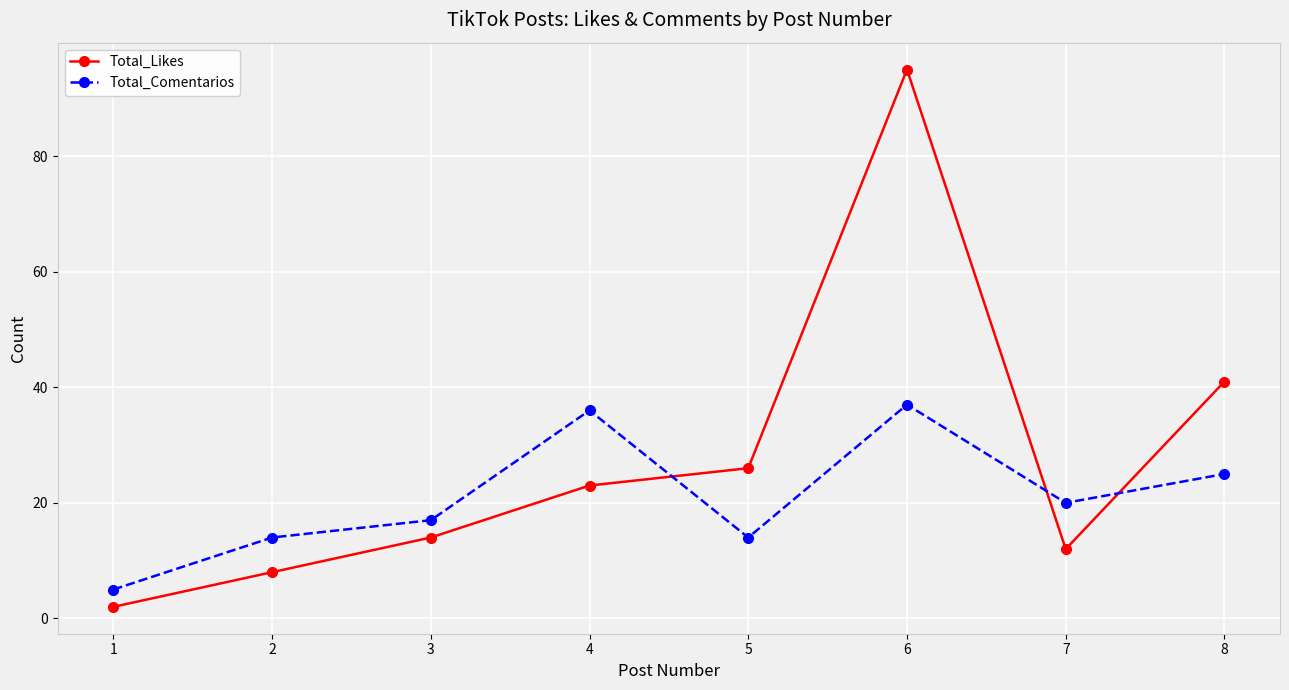

Which series has the largest range (max minus min)?

Total_Likes